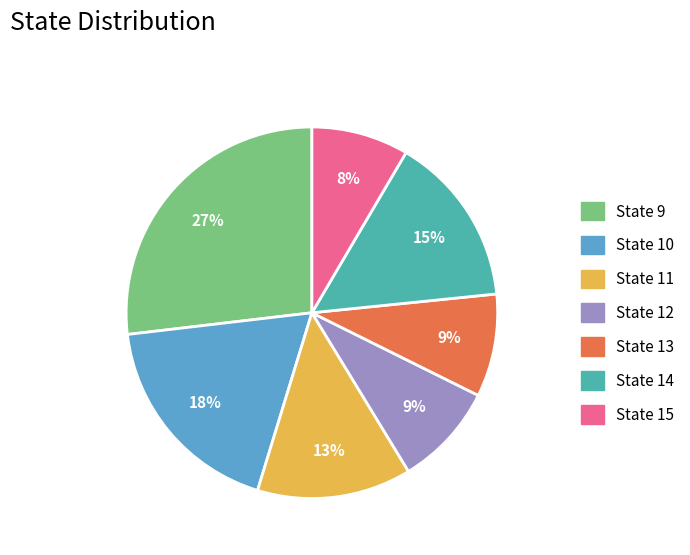

To the nearest percent, what is the average slice percentage?

14%